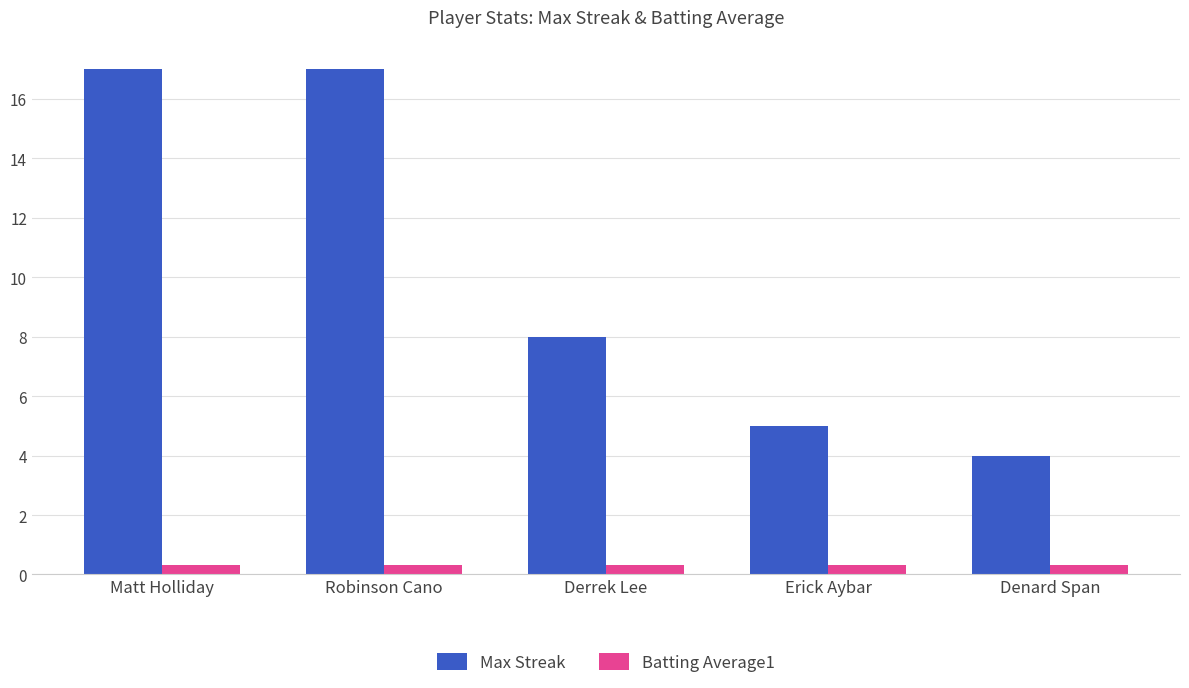

Rank the series by their average value, from highest to lowest.

Max Streak, Batting Average1